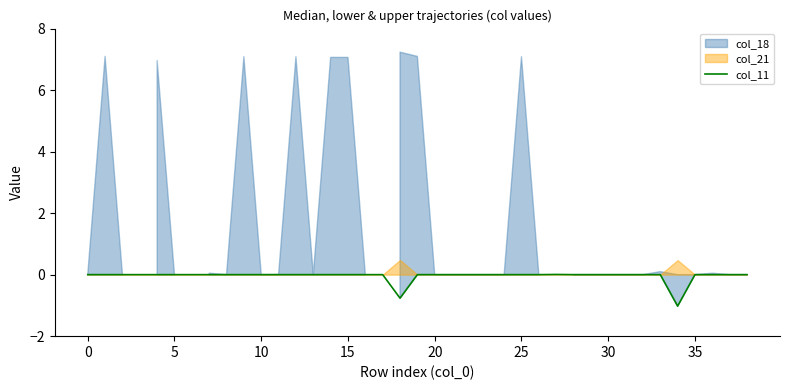

What is the lowest value of the col_11 series?

-1.0